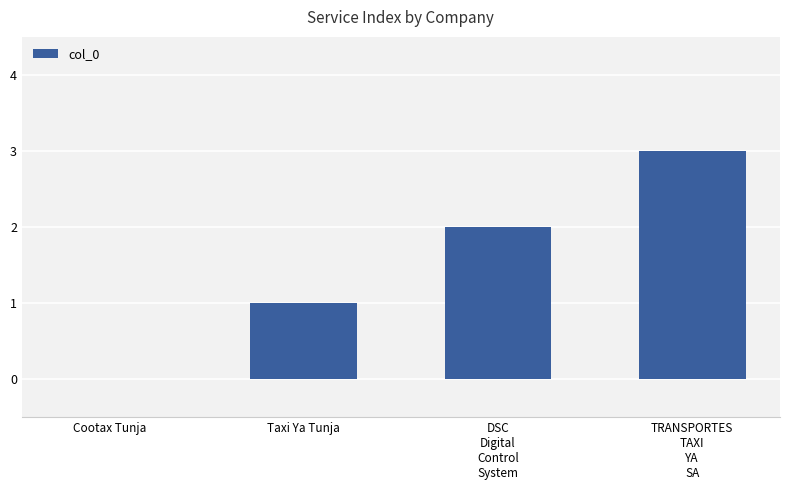

Reading left to right, what are all the values shown in this chart?

Cootax Tunja=0	Taxi Ya Tunja=1	DSC
Digital
Control
System=2	TRANSPORTES
TAXI
YA
SA=3